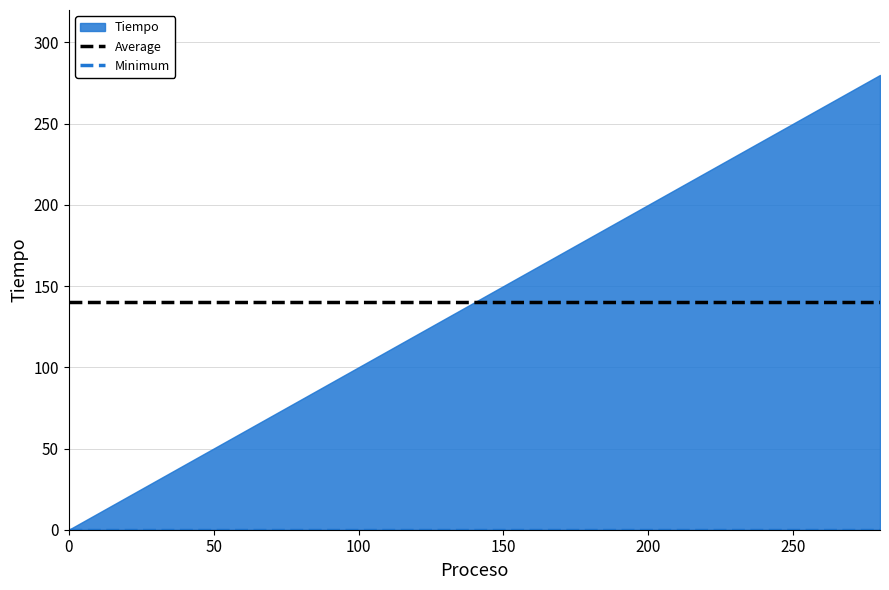

What is the value of the Average point at the 2nd from the left?

140